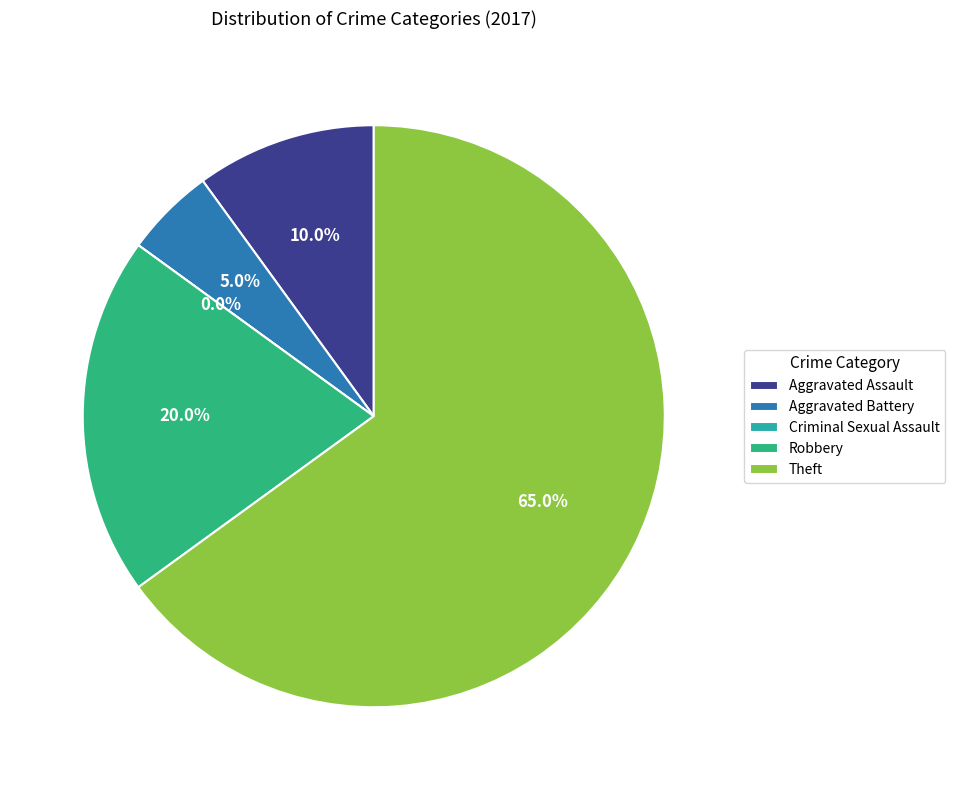

What is the ratio of the value at Aggravated Battery to the value at Theft?

0.1